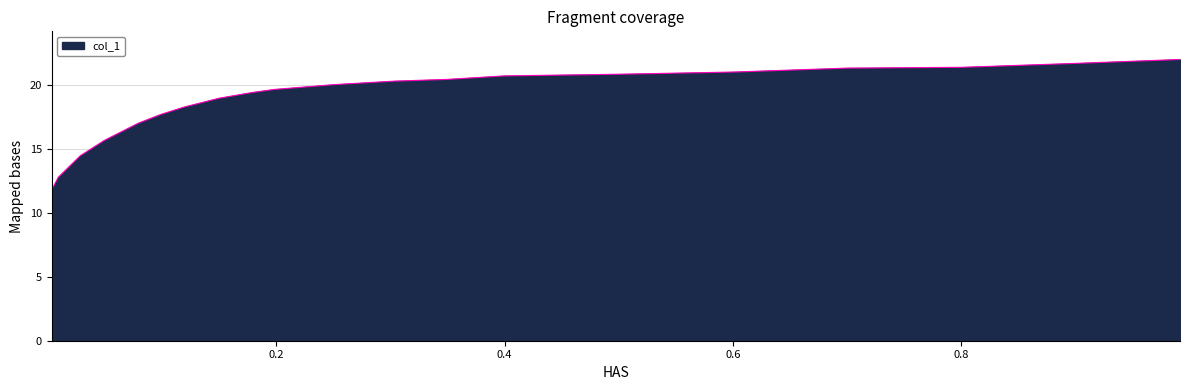

Read the value at 0.1196.

18.3